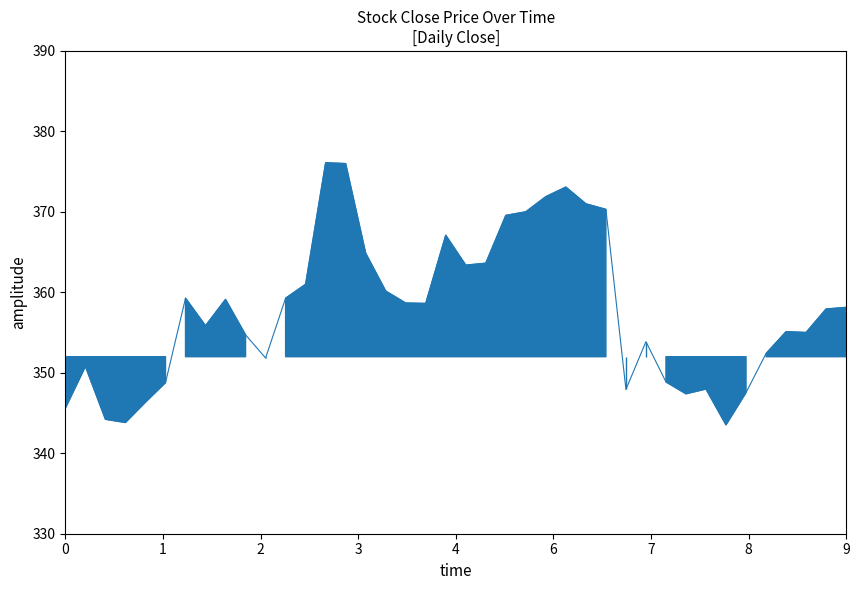

Count the number of data series in this chart.

1